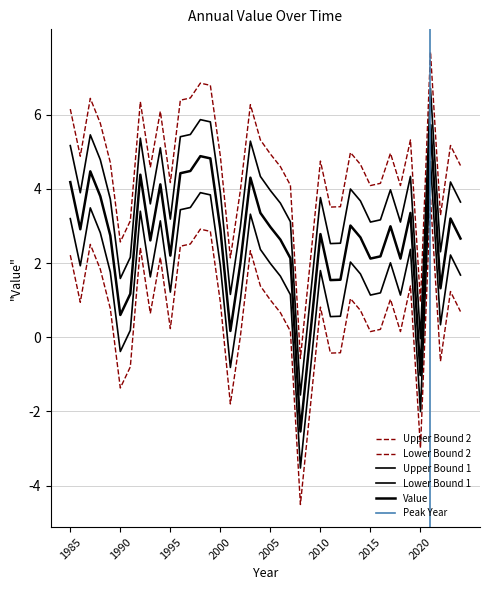

Is it true that the value at 1994 is 2.1?

False